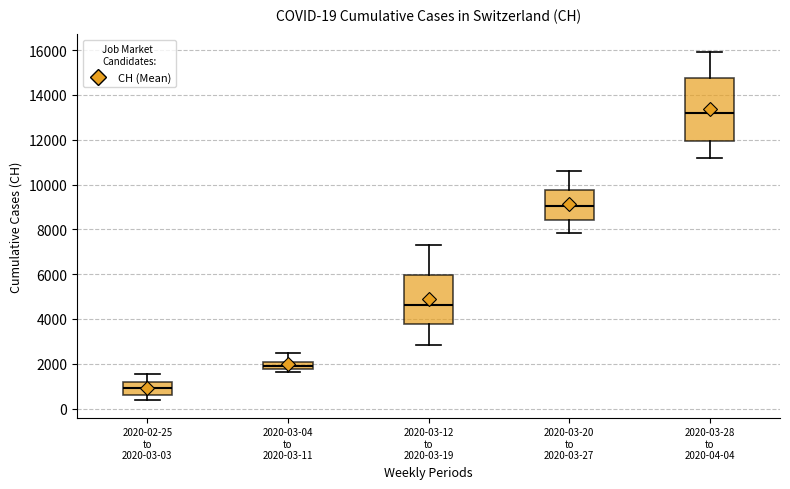

Comparing the boxes themselves (not the whiskers), which one is the tallest?

2020-03-28 to 2020-04-04